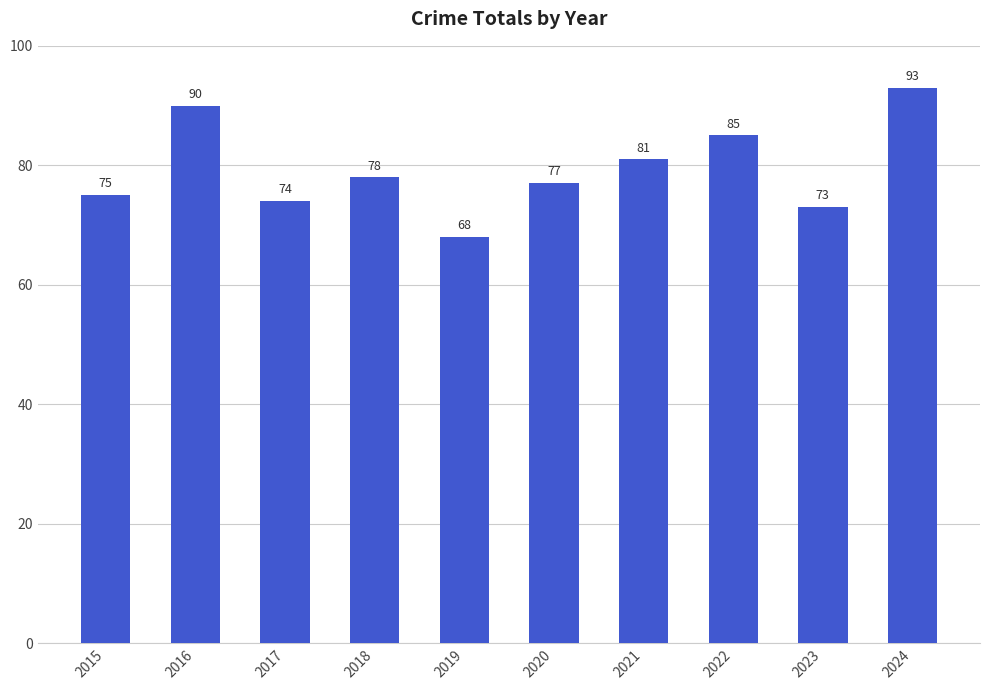

List the labels in order of value, smallest first.

2019, 2023, 2017, 2015, 2020, 2018, 2021, 2022, 2016, 2024